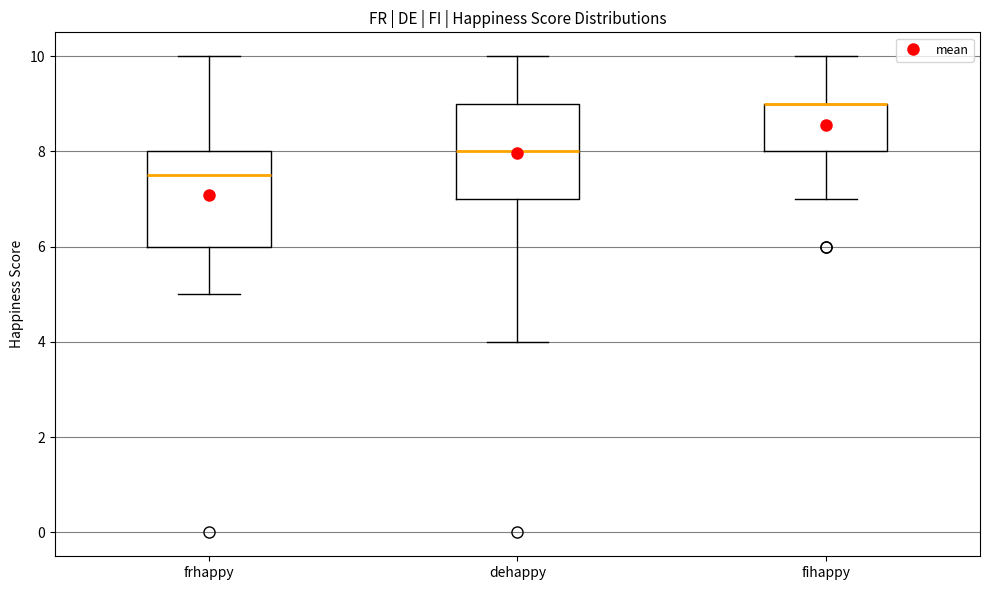

Reading left to right, transcribe this box plot: for each box, give where its median line is, the range the box spans, and where its two whiskers end, as read against the y-axis. The values are not printed on the chart, so give them approximately, as read against the axis.

frhappy: median 7.6, box 6.0 to 8.0, whiskers 5.0 to 10.0
dehappy: median 8.0, box 7.0 to 9.0, whiskers 4.0 to 10.0
fihappy: median 9.0 (drawn on the box's upper edge), box 8.0 to 9.0, whiskers 7.0 to 10.0